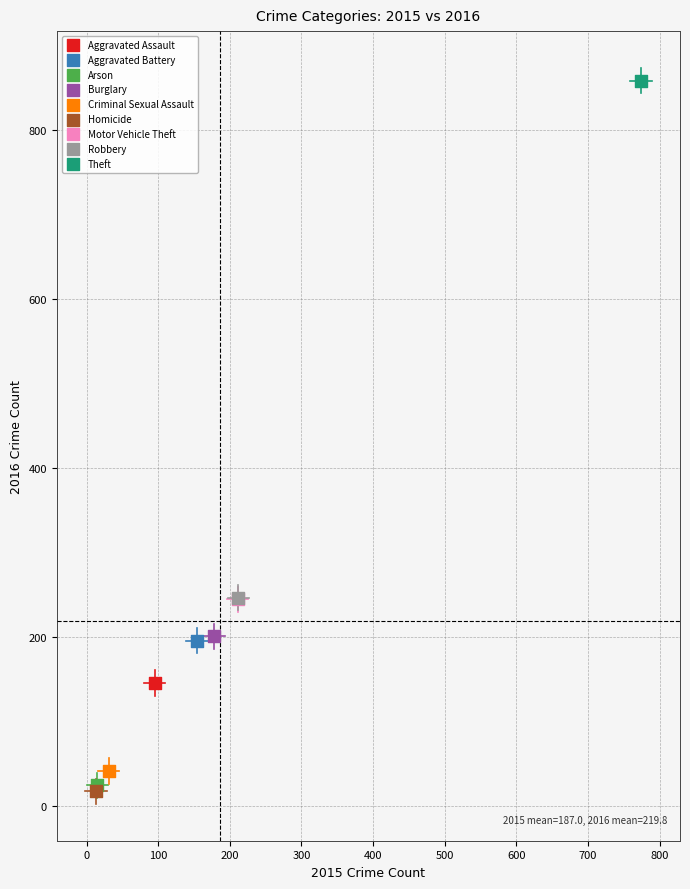

Which series reaches the maximum Y coordinate?

Theft